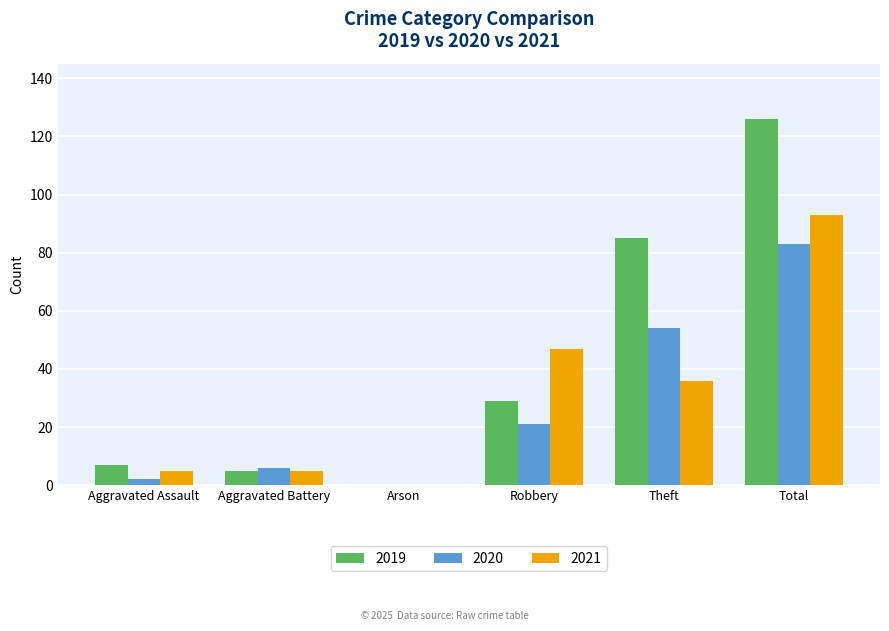

True or false: 2019 has a value of 78 at Total.

False